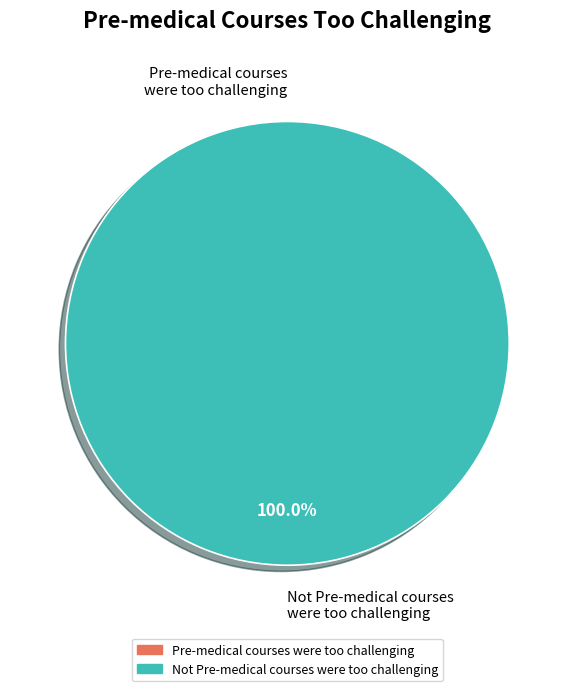

Rank the categories by value from lowest to highest.

Pre-medical courses were too challenging, Not Pre-medical courses were too challenging